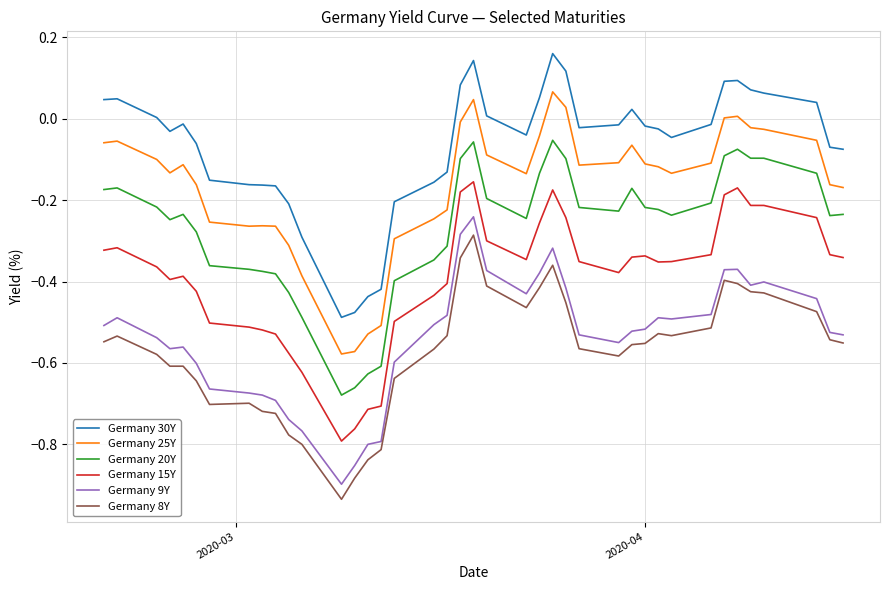

True or false: Germany 20Y and Germany 25Y cross at least once.

False